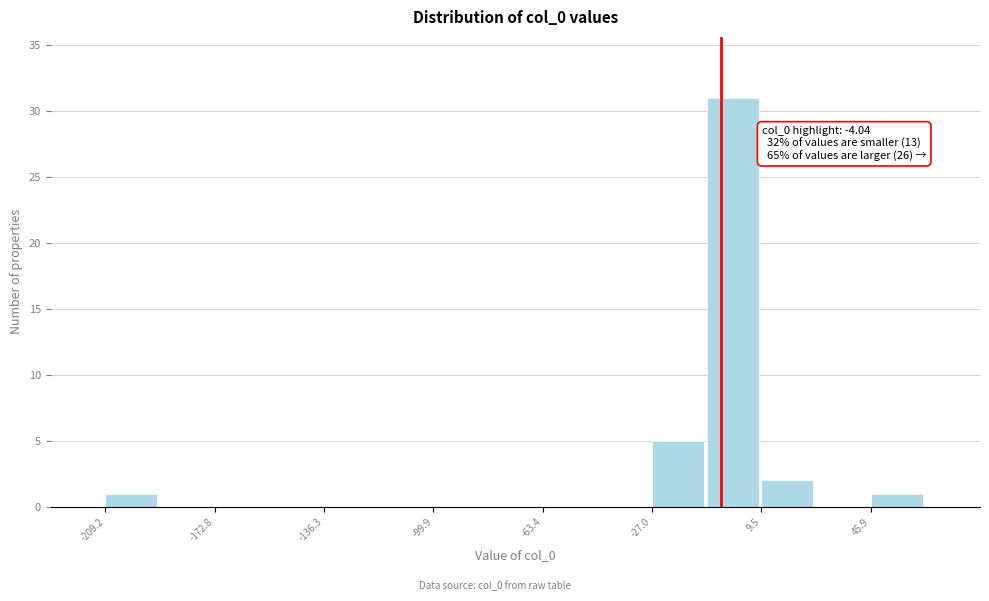

Read against the x-axis, roughly where is the centre of the tallest bar?

0